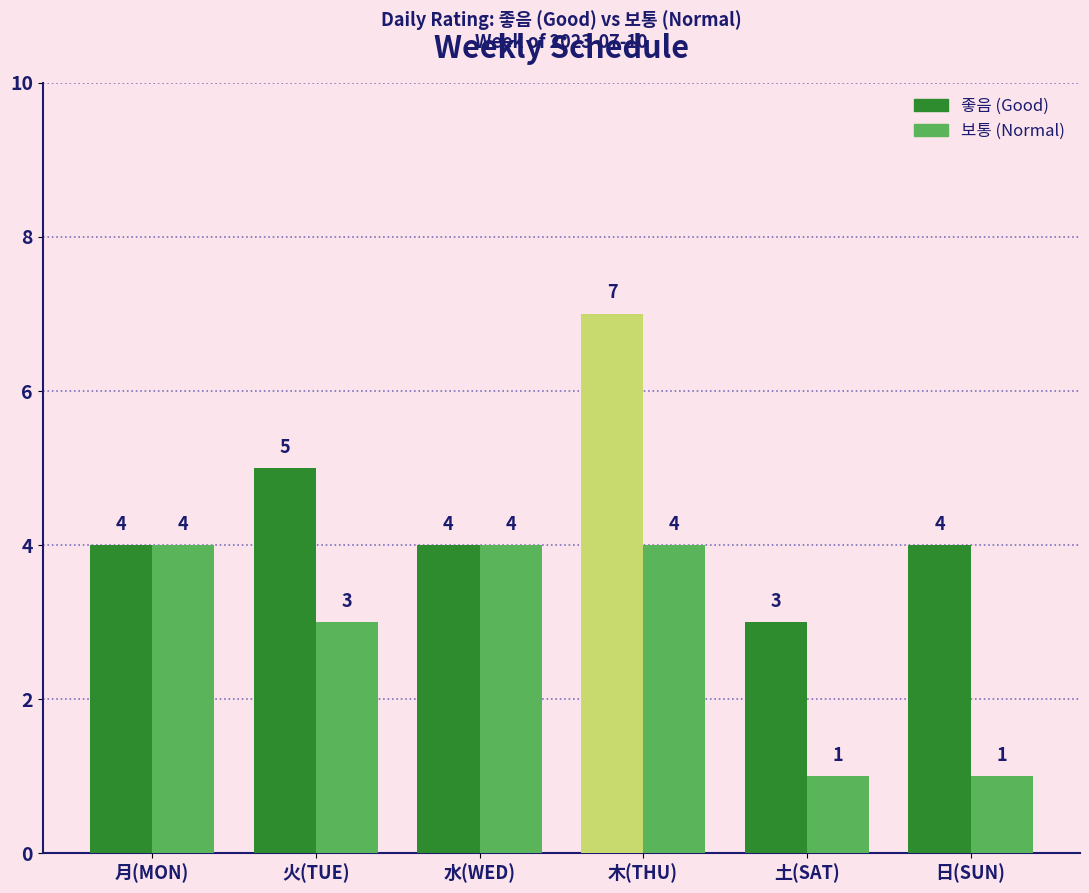

What is the difference between the second highest and second lowest values in the 보통 (Normal) series?

3